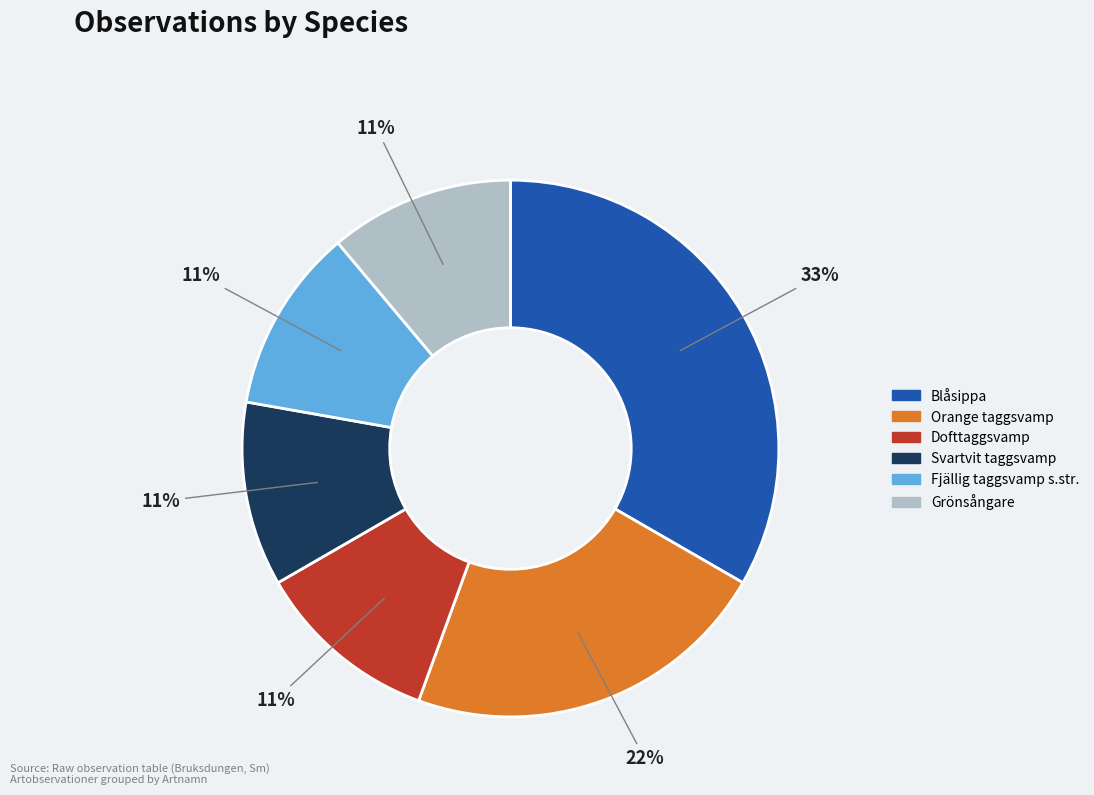

To the nearest percent, what is the difference between the largest and smallest slice percentages?

22%